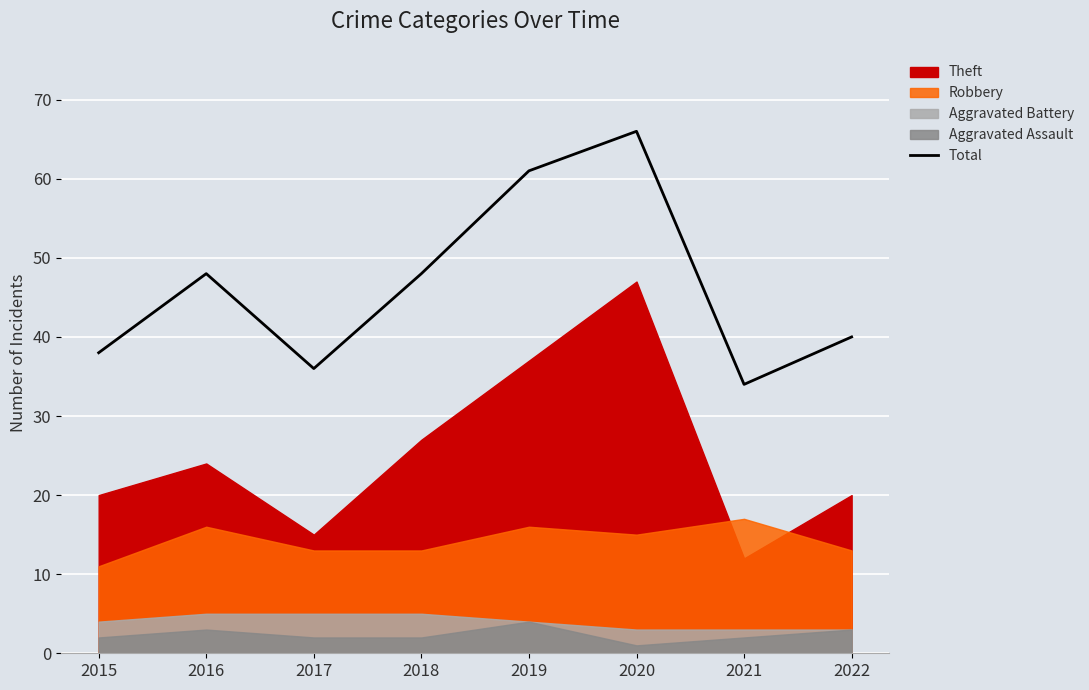

What is the sum of the values at 2021 and 2016?

82